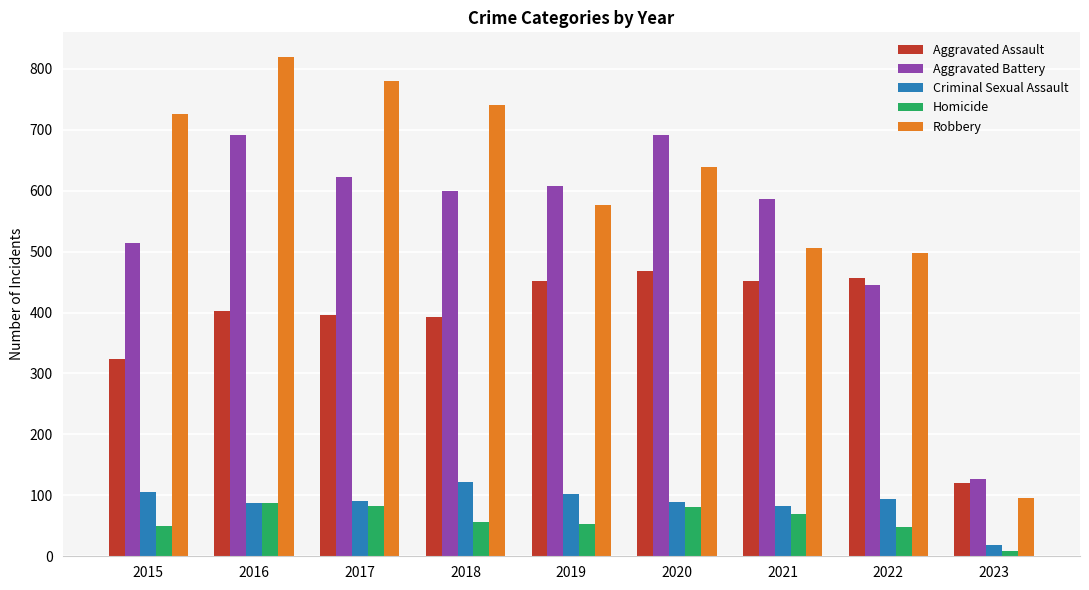

What is the sum of all Aggravated Battery values?

4888